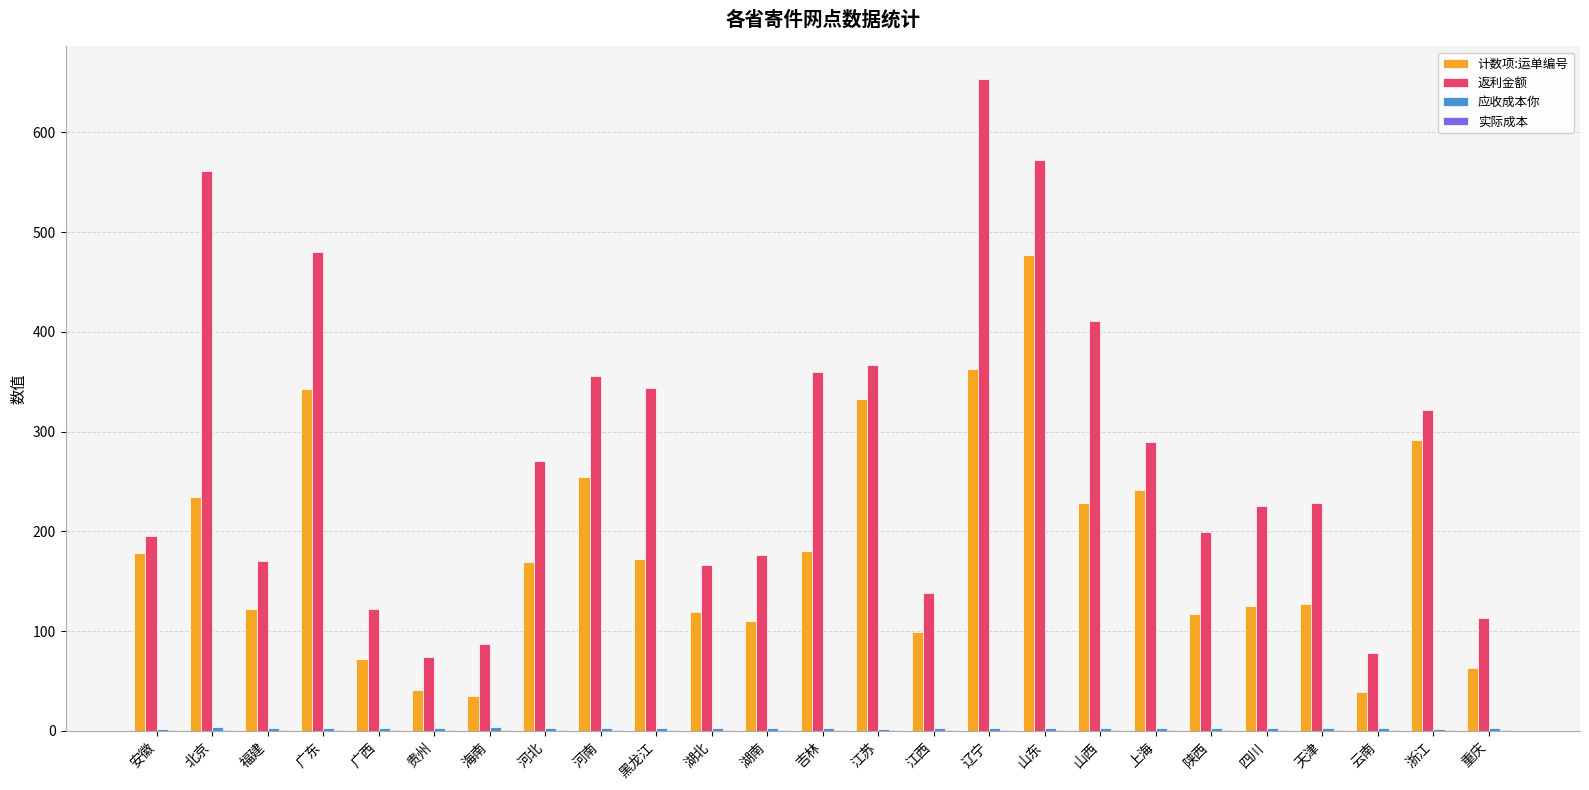

Between 贵州 and 山东, which series saw the biggest shift?

返利金额